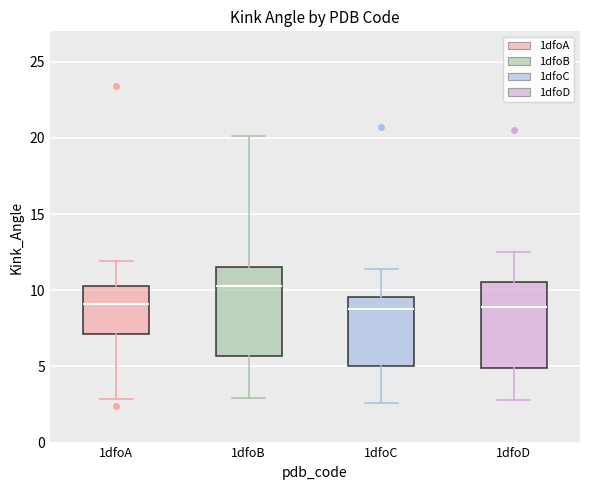

Reading left to right, transcribe this box plot: for each box, give where its median line is, the range the box spans, and where its two whiskers end, as read against the y-axis. The values are not printed on the chart, so give them approximately, as read against the axis.

1dfoA: median 9.0, box 7.0 to 10.5, whiskers 3.0 to 12.0
1dfoB: median 10.5, box 5.5 to 11.5, whiskers 3.0 to 20.0
1dfoC: median 8.5, box 5.0 to 9.5, whiskers 2.5 to 11.5
1dfoD: median 9.0, box 5.0 to 10.5, whiskers 3.0 to 12.5